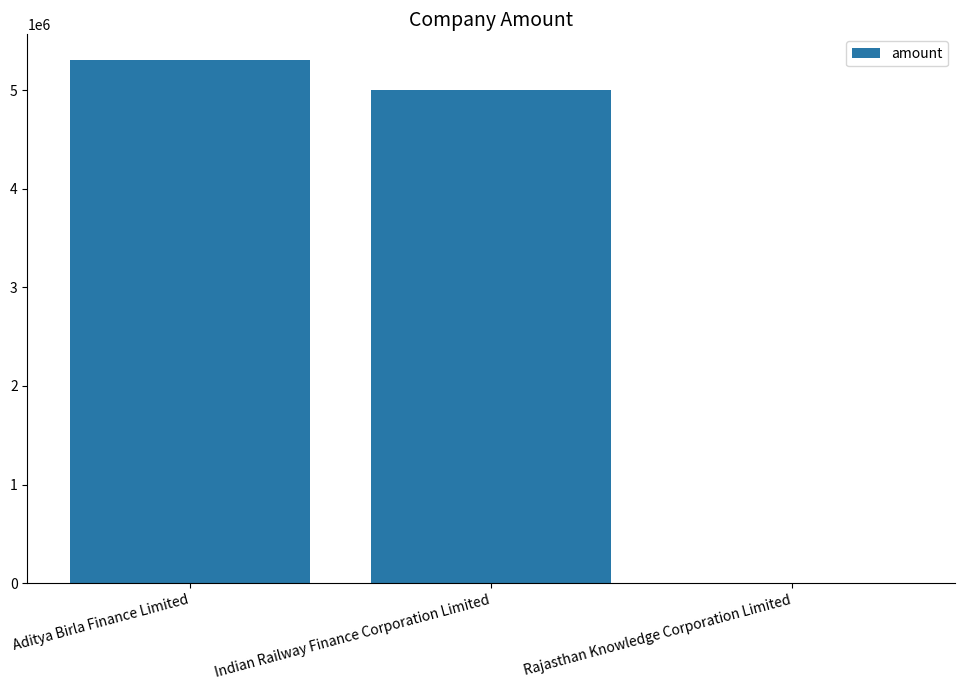

The chart shows a value of 7821326 at Indian Railway Finance Corporation Limited. True or false?

False